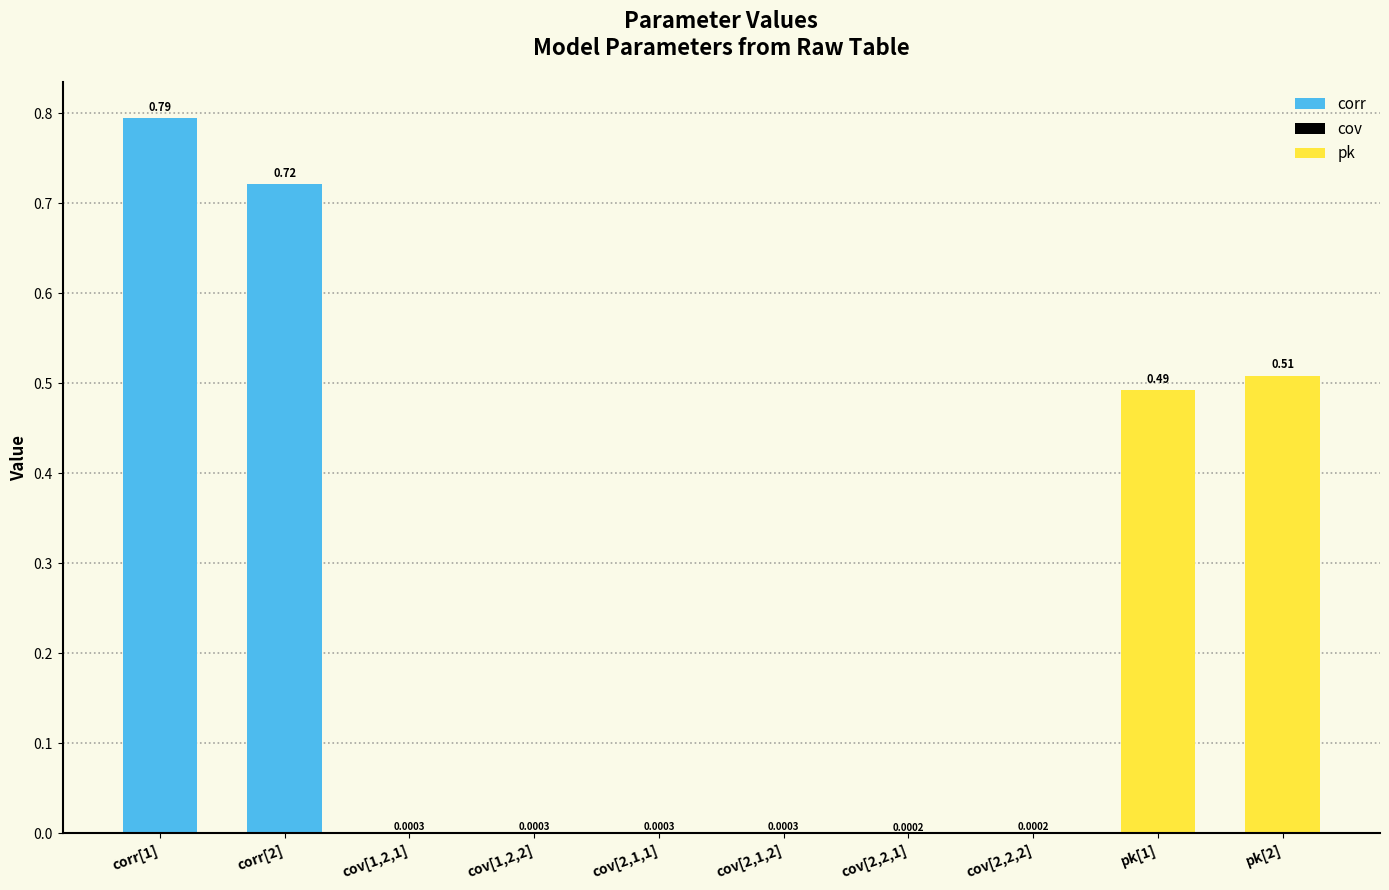

What is the sum of all values?

2.5